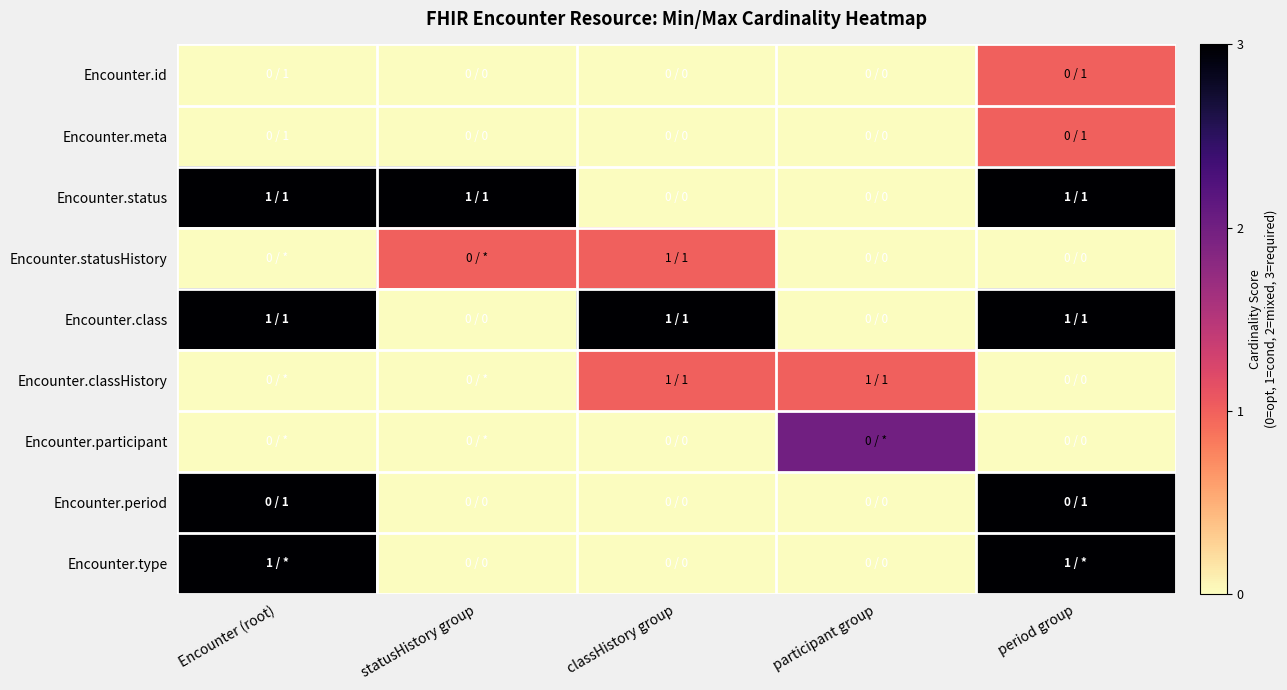

Reading left to right, list all the values displayed in this chart.

Encounter.id: Encounter (root)=0	statusHistory group=0	classHistory group=0	participant group=0	period group=1
Encounter.meta: Encounter (root)=0	statusHistory group=0	classHistory group=0	participant group=0	period group=1
Encounter.status: Encounter (root)=3	statusHistory group=3	classHistory group=0	participant group=0	period group=3
Encounter.statusHistory: Encounter (root)=0	statusHistory group=1	classHistory group=1	participant group=0	period group=0
Encounter.class: Encounter (root)=3	statusHistory group=0	classHistory group=3	participant group=0	period group=3
Encounter.classHistory: Encounter (root)=0	statusHistory group=0	classHistory group=1	participant group=1	period group=0
Encounter.participant: Encounter (root)=0	statusHistory group=0	classHistory group=0	participant group=2	period group=0
Encounter.period: Encounter (root)=3	statusHistory group=0	classHistory group=0	participant group=0	period group=3
Encounter.type: Encounter (root)=3	statusHistory group=0	classHistory group=0	participant group=0	period group=3